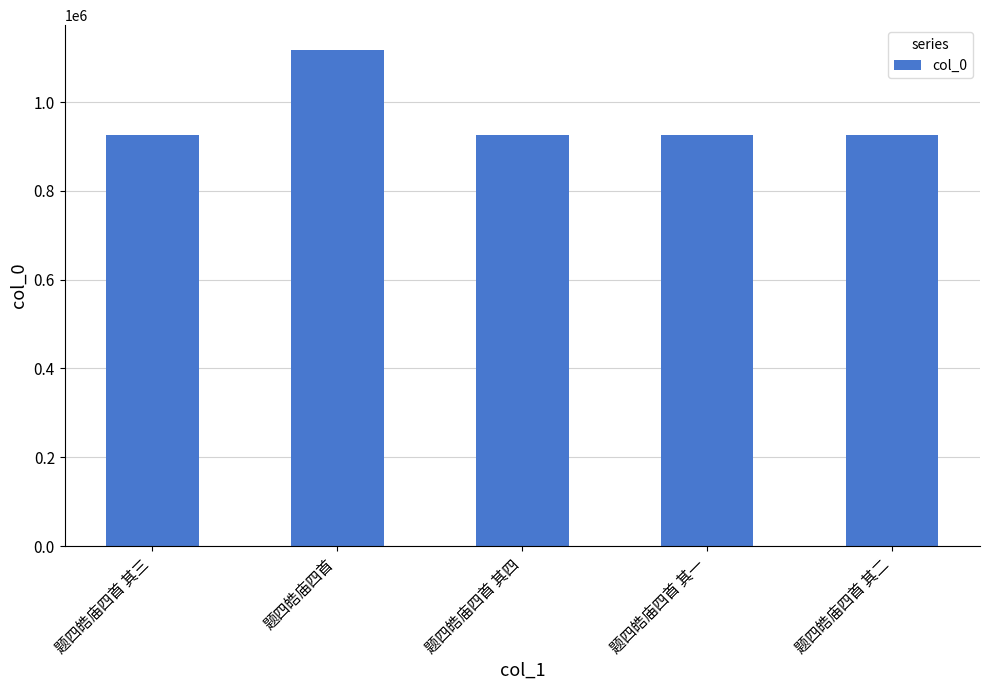

What is the change in value from 题四皓庙四首 to 题四皓庙四首 其二?

-190575